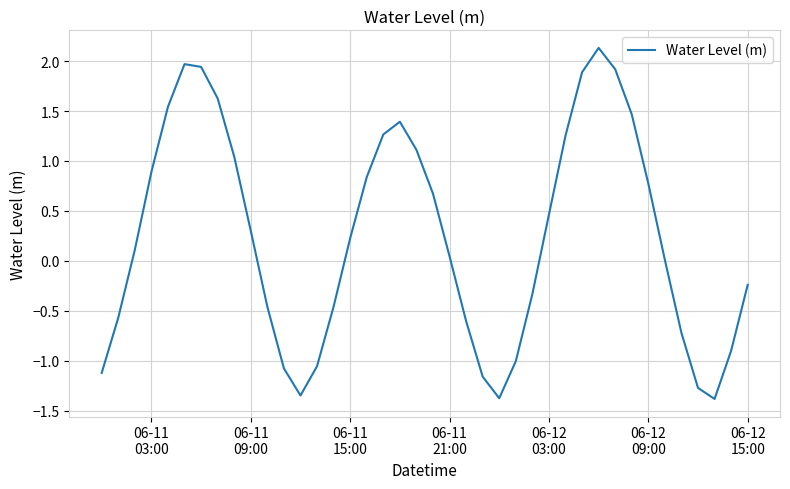

What is the difference between the maximum and minimum values?

3.5